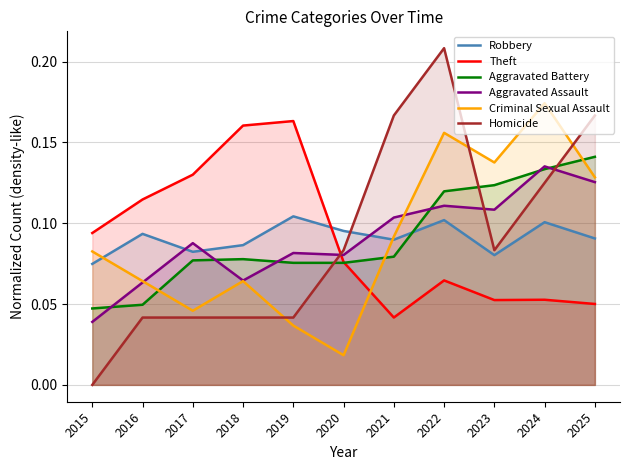

Reading left to right, what are all the values shown in this chart?

Robbery: 0.1	0.1	0.1	0.1	0.1	0.1	0.1	0.1	0.1	0.1	0.1
Theft: 0.1	0.1	0.1	0.2	0.2	0.1	0.0	0.1	0.1	0.1	0.1
Aggravated Battery: 0.0	0.0	0.1	0.1	0.1	0.1	0.1	0.1	0.1	0.1	0.1
Aggravated Assault: 0.0	0.1	0.1	0.1	0.1	0.1	0.1	0.1	0.1	0.1	0.1
Criminal Sexual Assault: 0.1	0.1	0.0	0.1	0.0	0.0	0.1	0.2	0.1	0.2	0.1
Homicide: 0.0	0.0	0.0	0.0	0.0	0.1	0.2	0.2	0.1	0.1	0.2